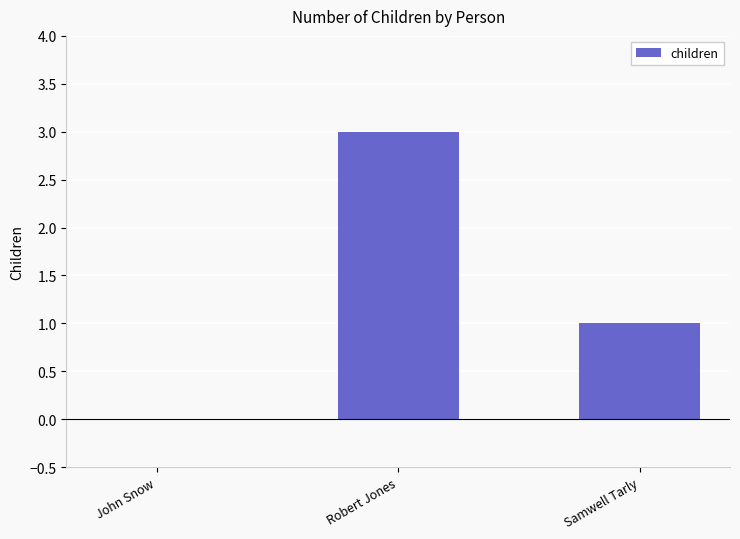

What is the greatest value displayed?

3